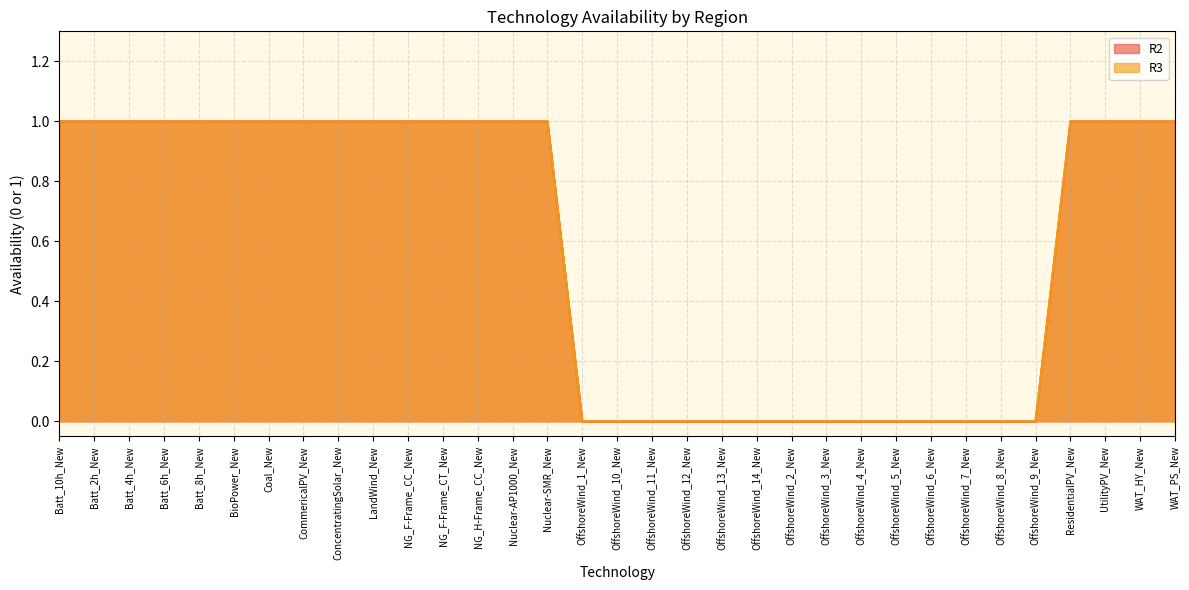

How many lines are shown in the chart?

2